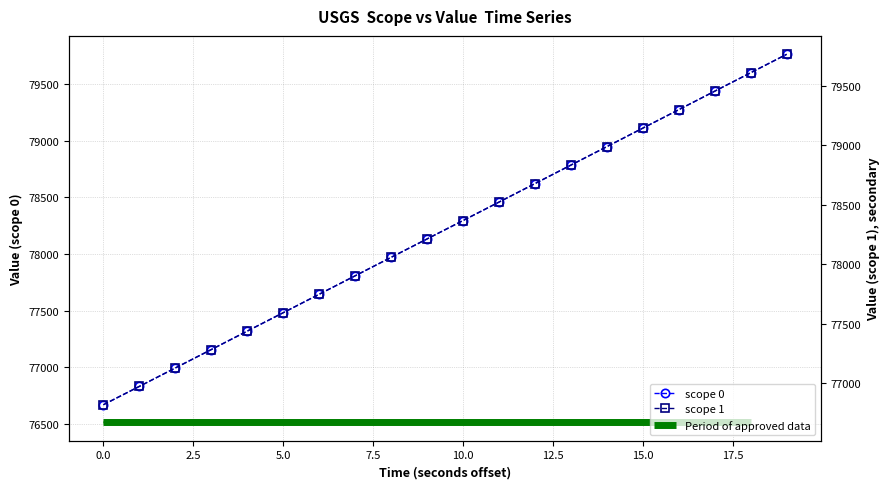

What is the difference between the second highest and second lowest values in the scope 1 series?

2769.2